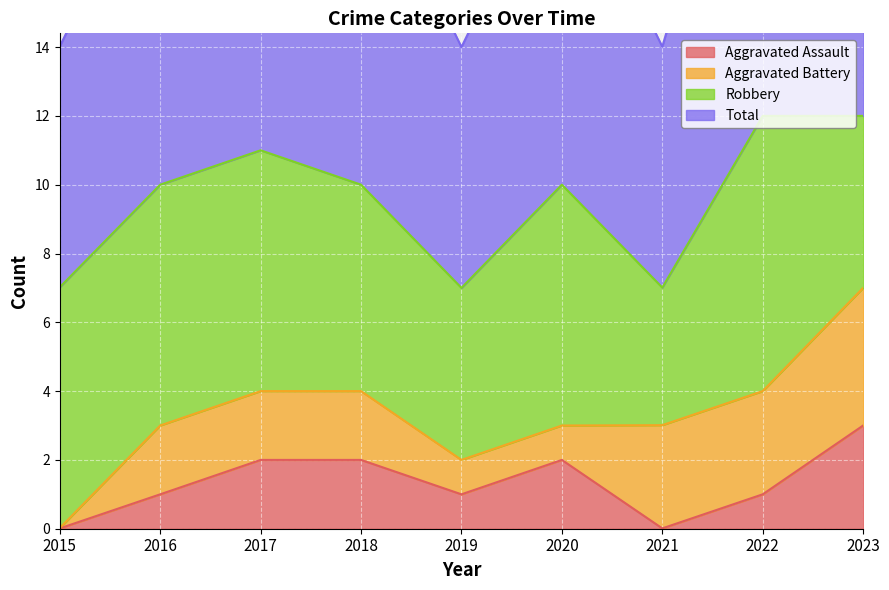

What is the value of the Aggravated Assault point at the 2nd from the left?

1.0